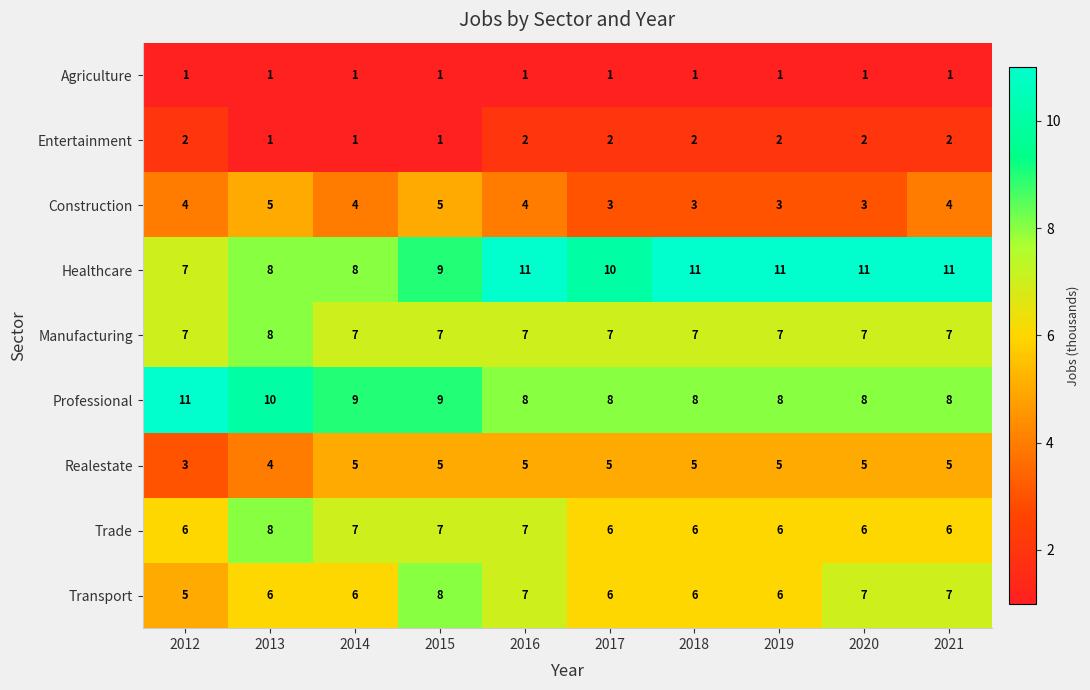

Is it true that Transport equals 11 at 2021?

False